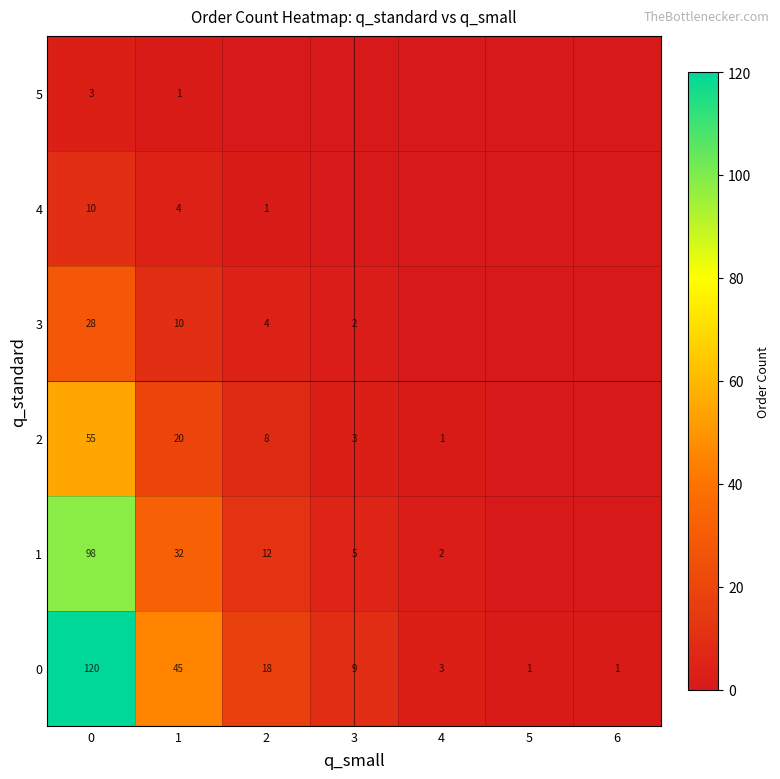

The 4 series shows 10 at 0. True or false?

True